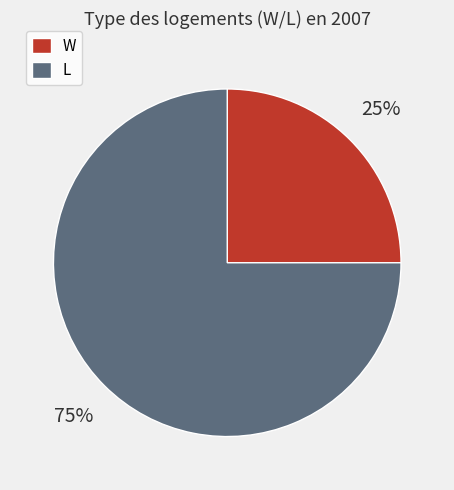

To the nearest percent, what is the combined percentage of W and L?

100%